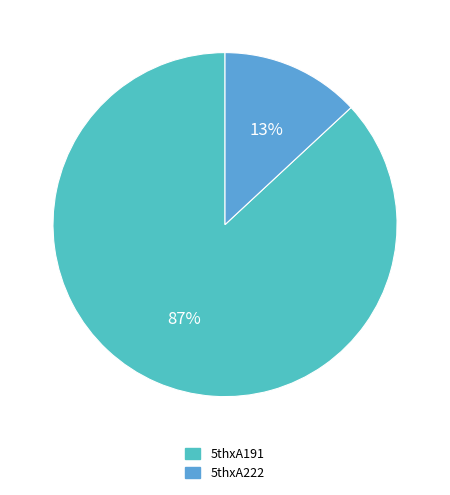

What is the largest slice in the pie chart?

5thxA191